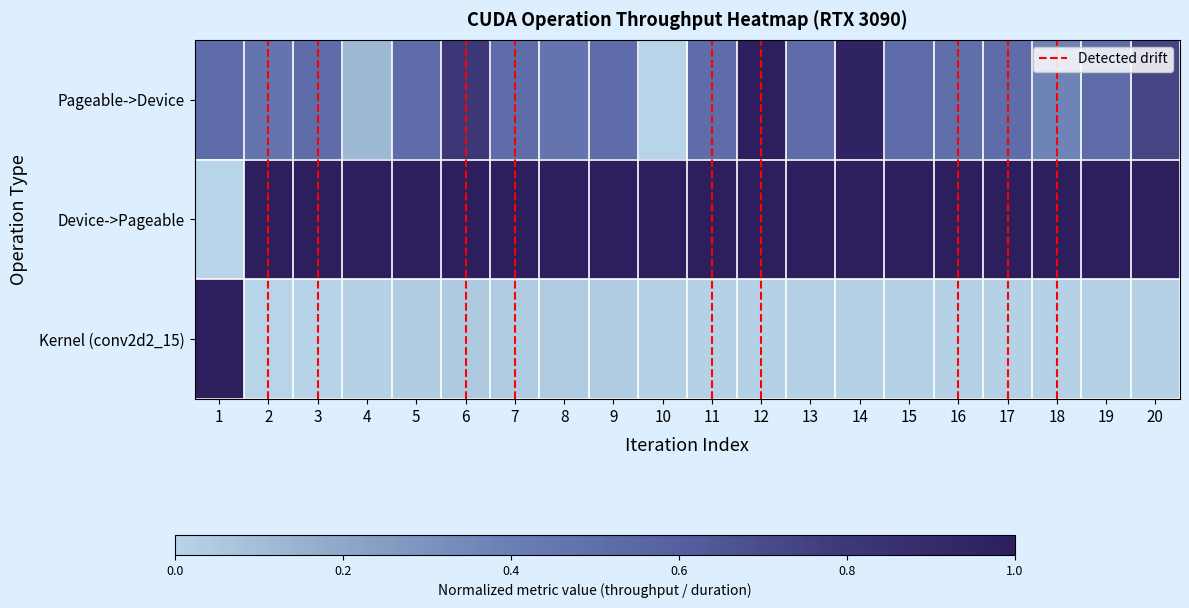

What is the difference between the Device->Pageable values at 6 and 1?

1.0